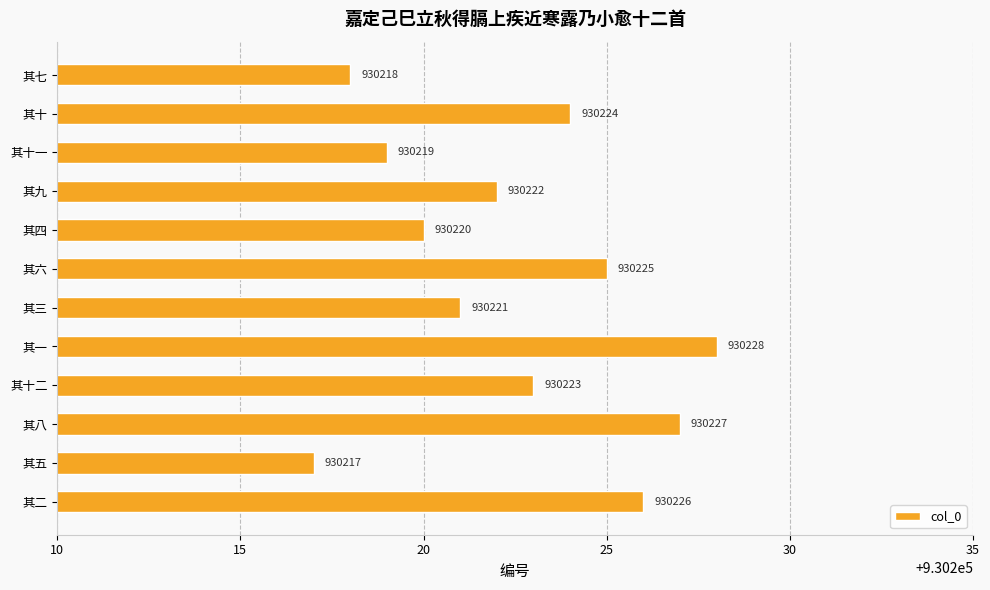

How many bars are there in total?

12